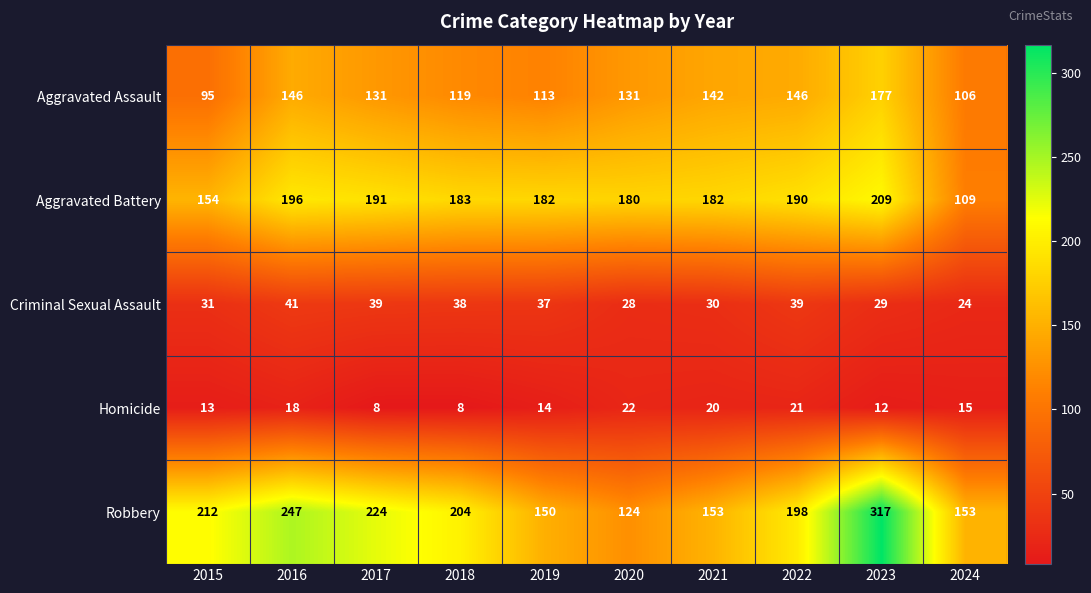

What is the spread (max minus min) of values at 2023?

305